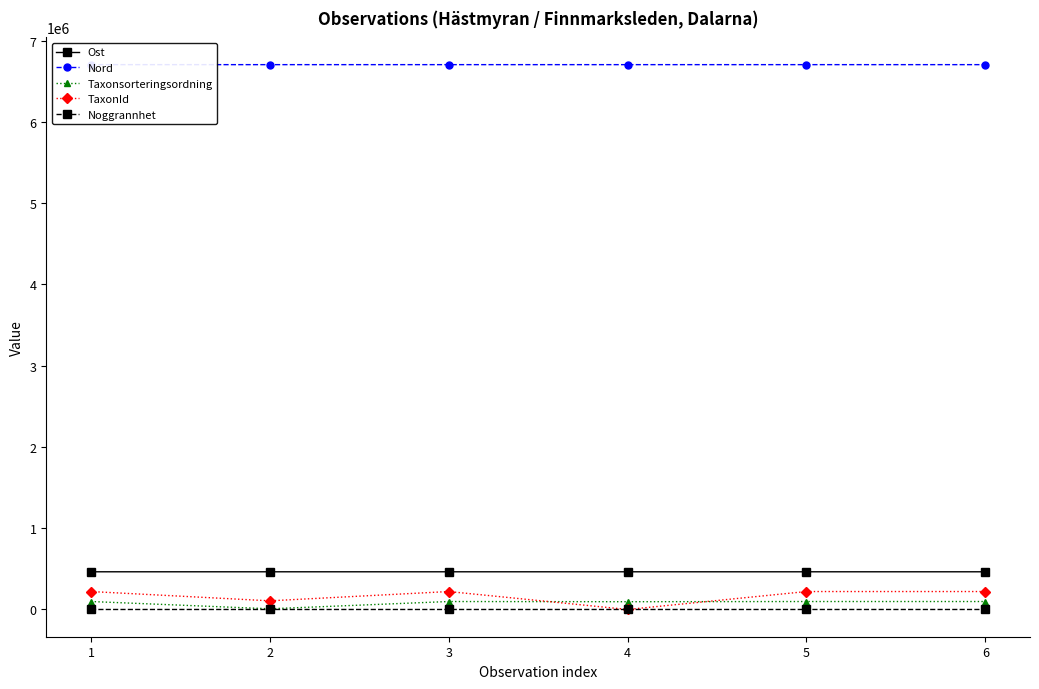

Which series has the widest spread of values?

TaxonId